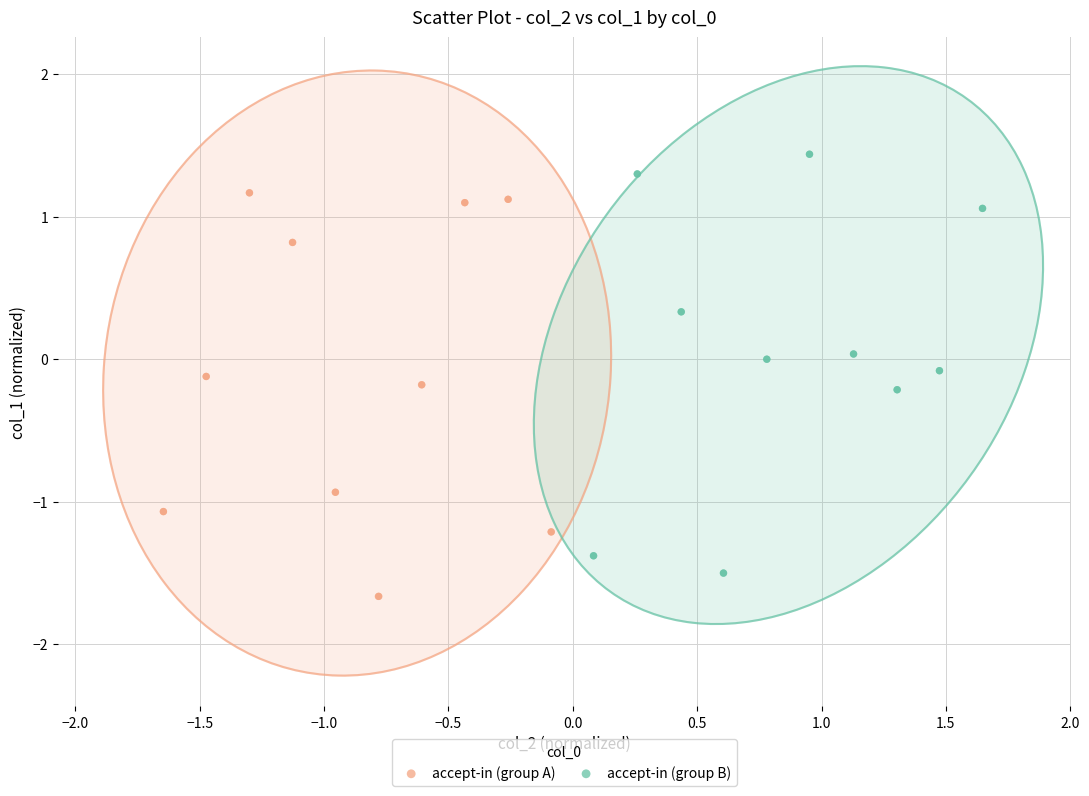

Which series has the largest Y range (max minus min)?

accept-in (group B)